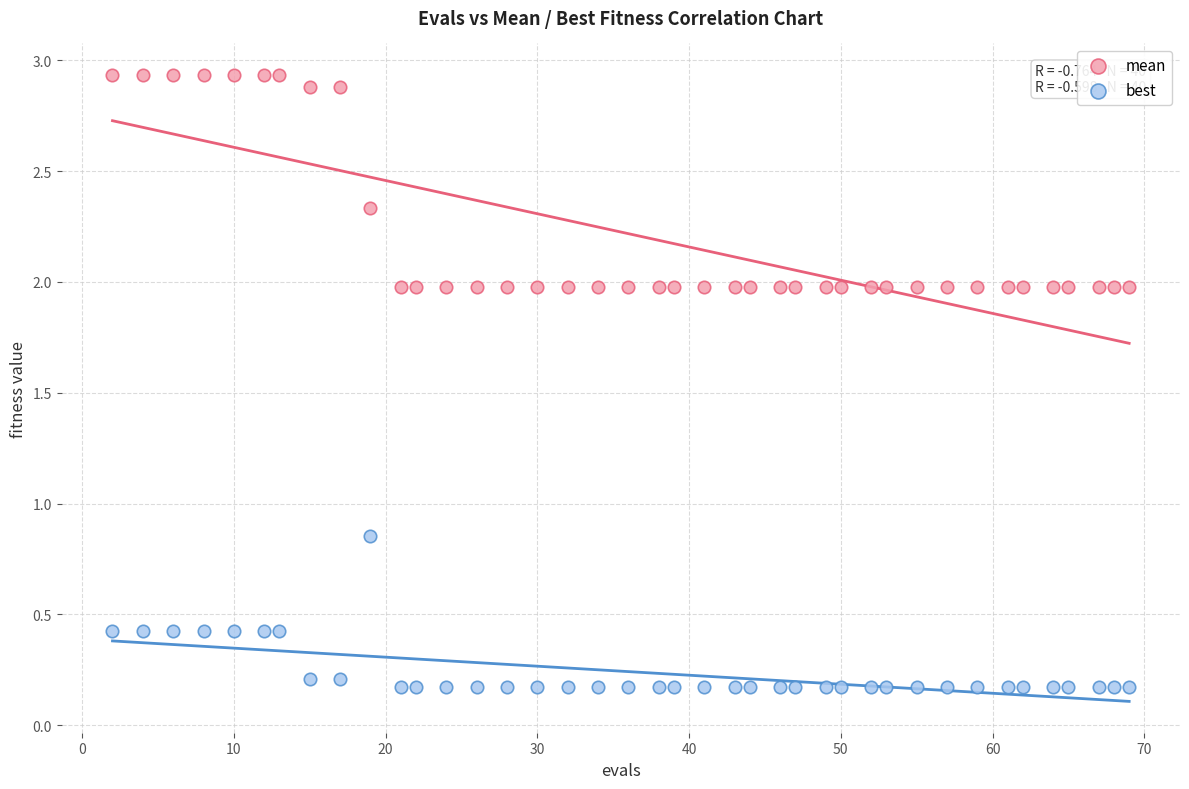

Across all data points, what is the range of X values (max minus min)?

67.0